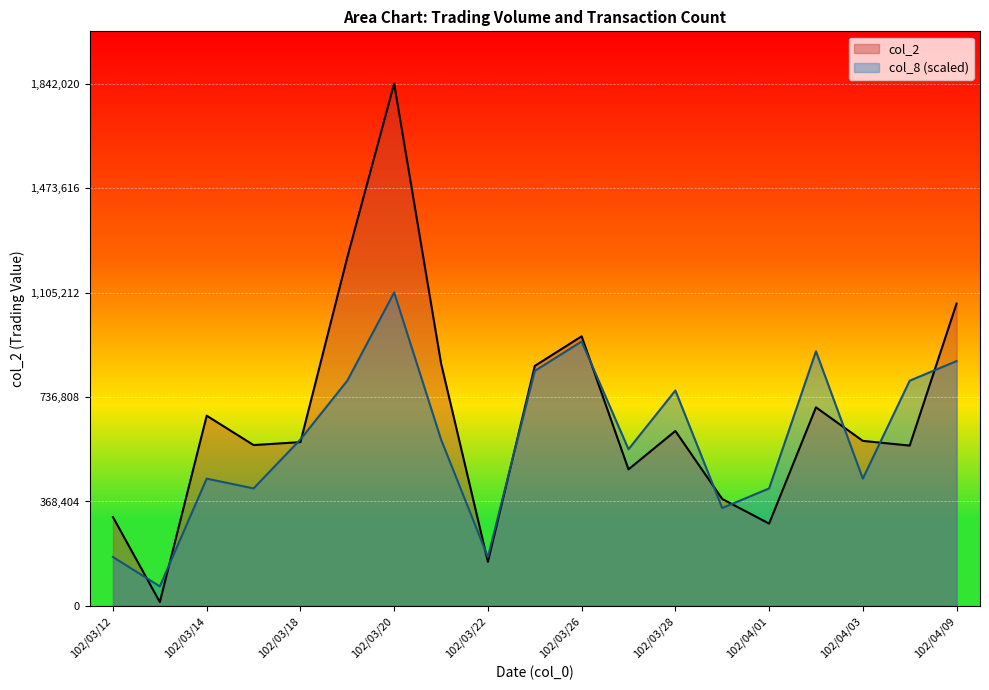

What is the label of the 5th point from the left?

102/03/18